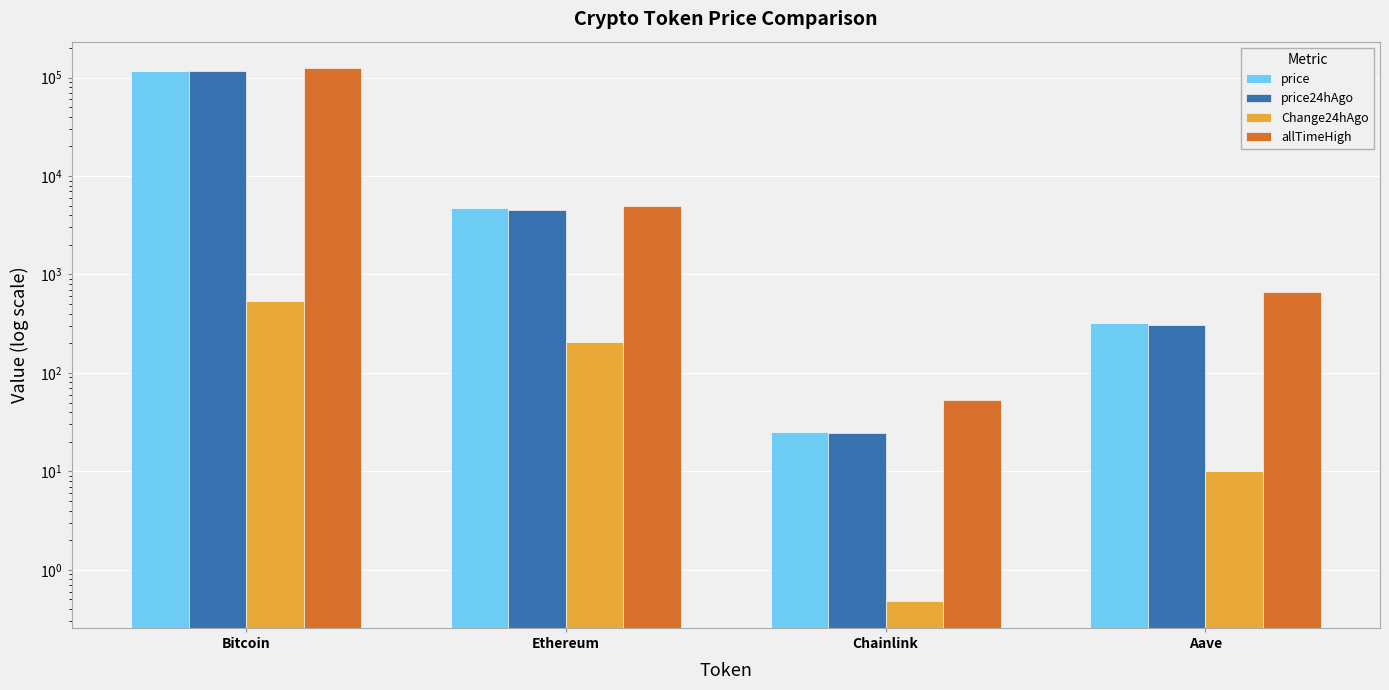

What is the smallest value displayed?

0.5